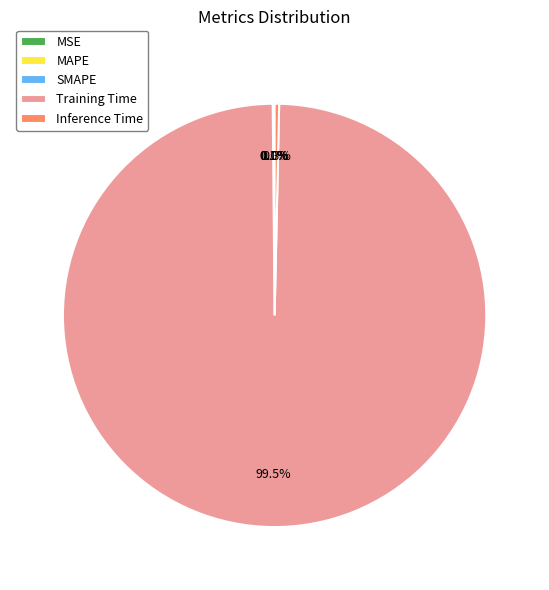

Which slice is the largest?

Training Time